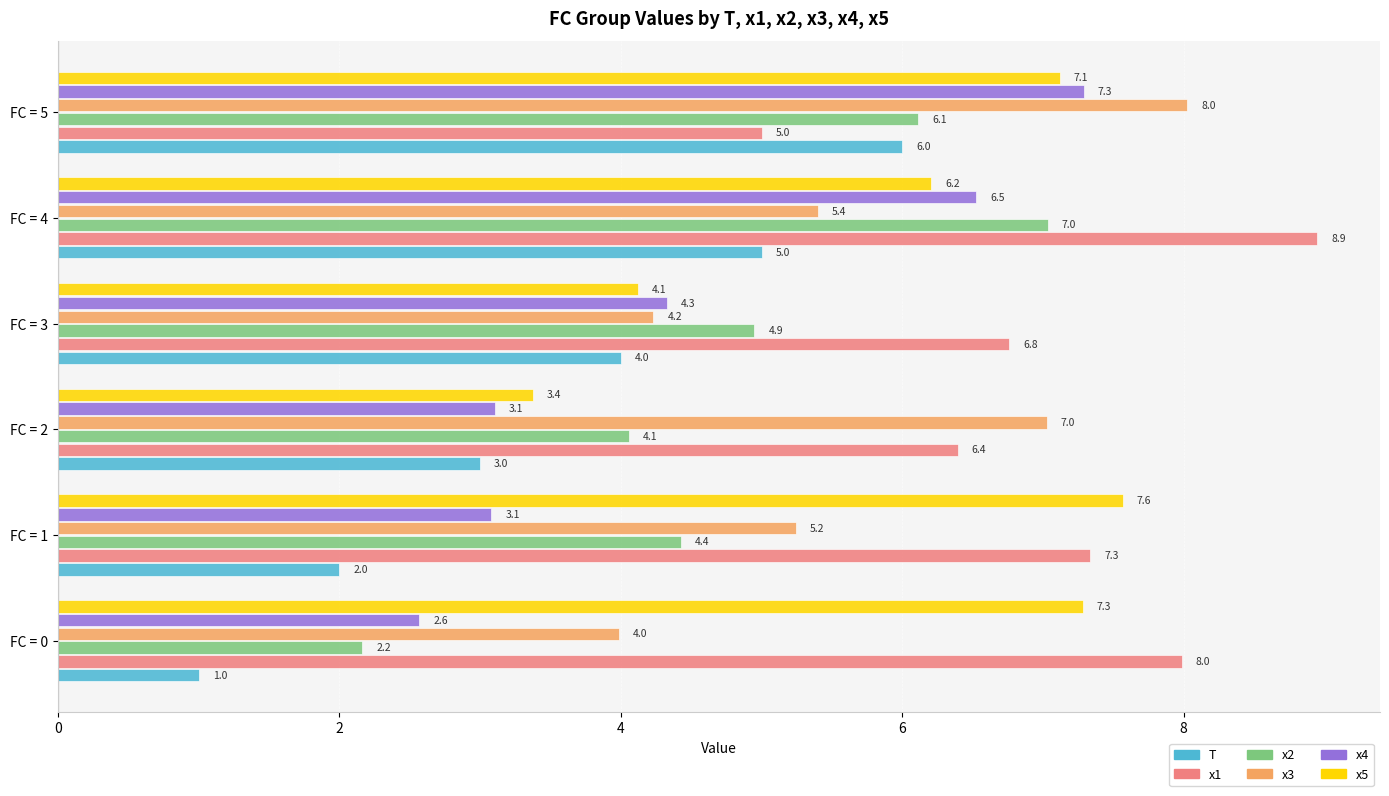

Between FC = 0 and FC = 5, which series saw the biggest shift?

T